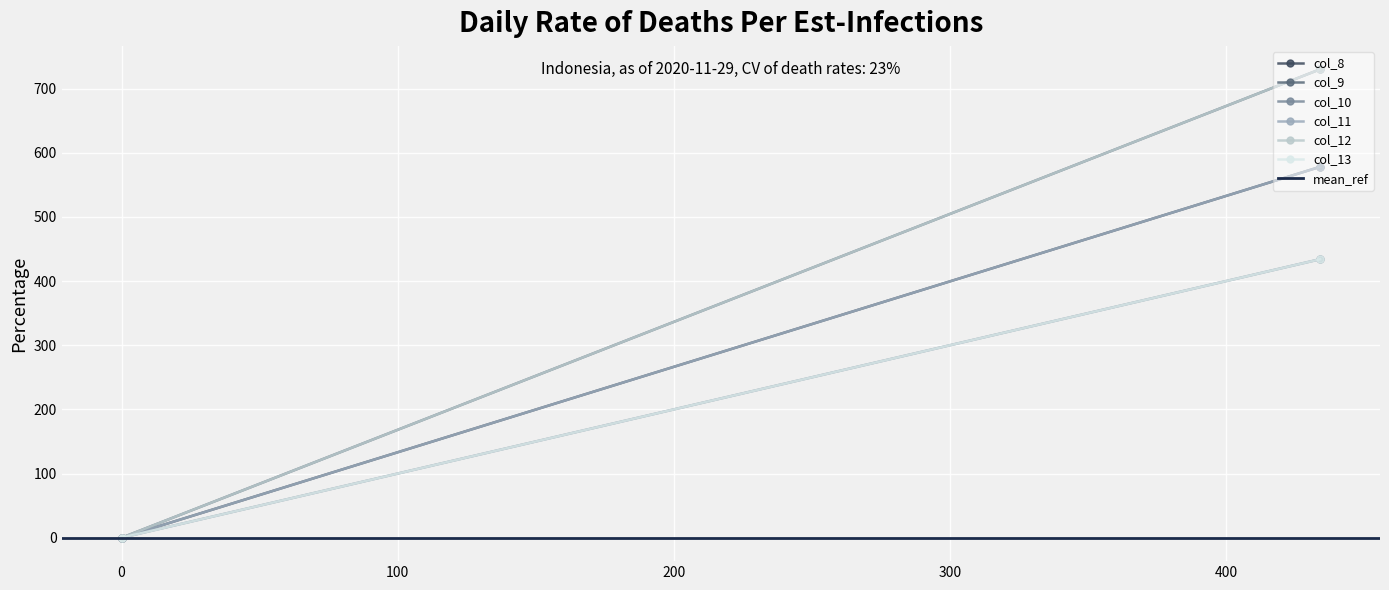

List the labels in order of col_11 value, smallest first.

0, 434